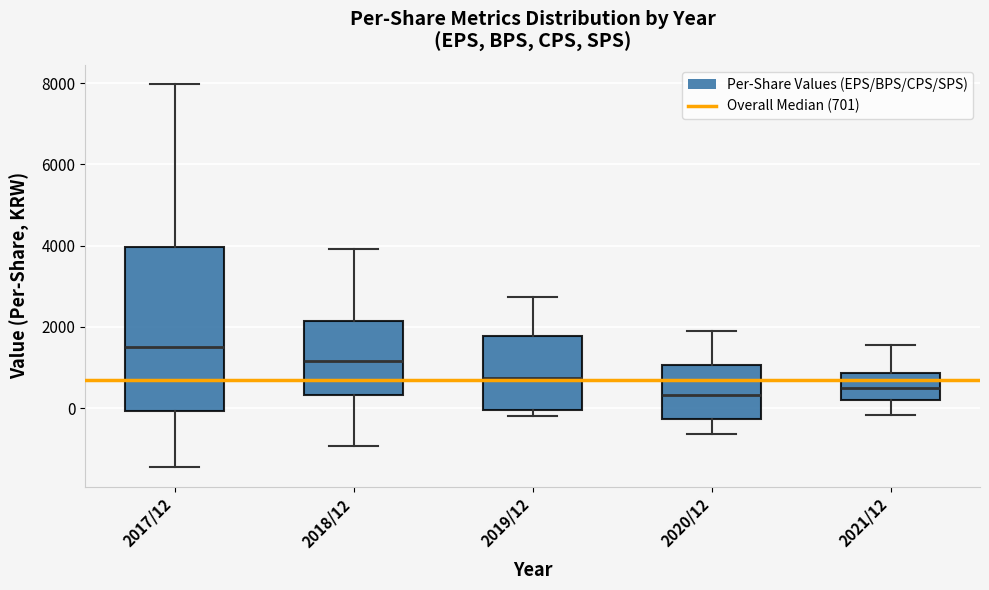

Comparing the boxes themselves (not the whiskers), which one is the tallest?

2017/12